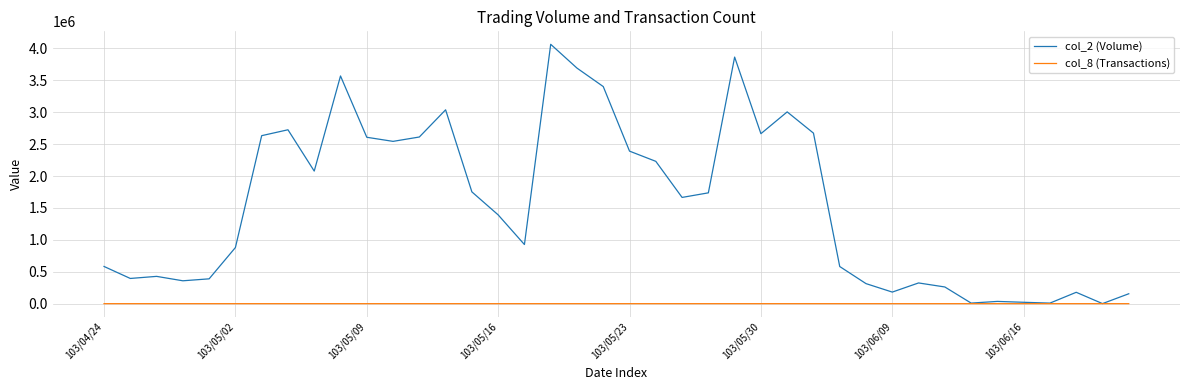

Which series has the largest range (max minus min)?

col_2 (Volume)